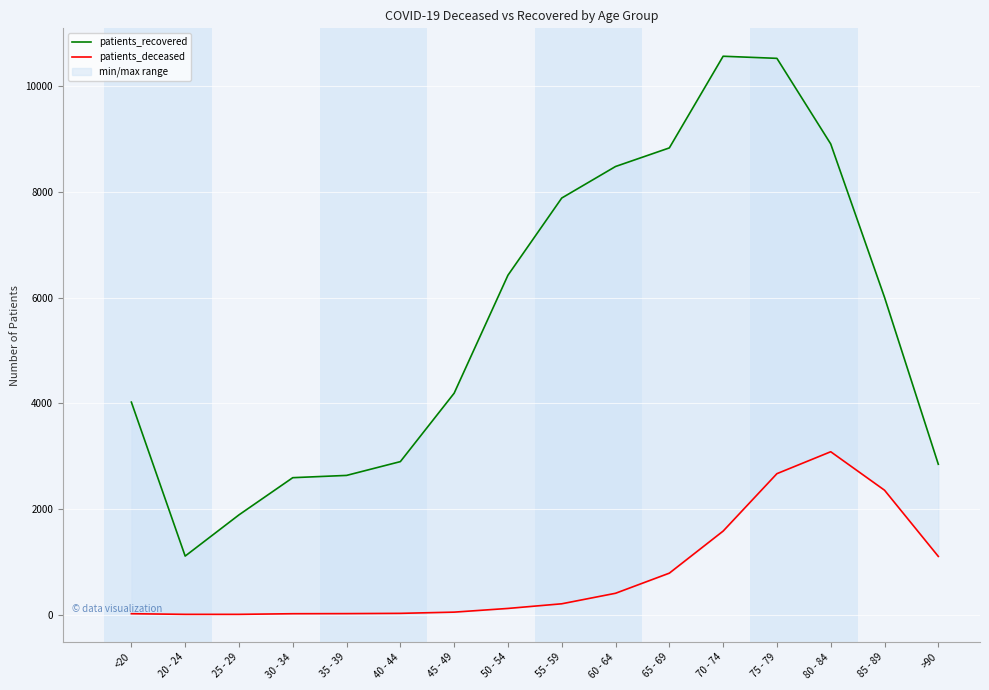

Between 75 - 79 and 35 - 39, which is larger?

75 - 79